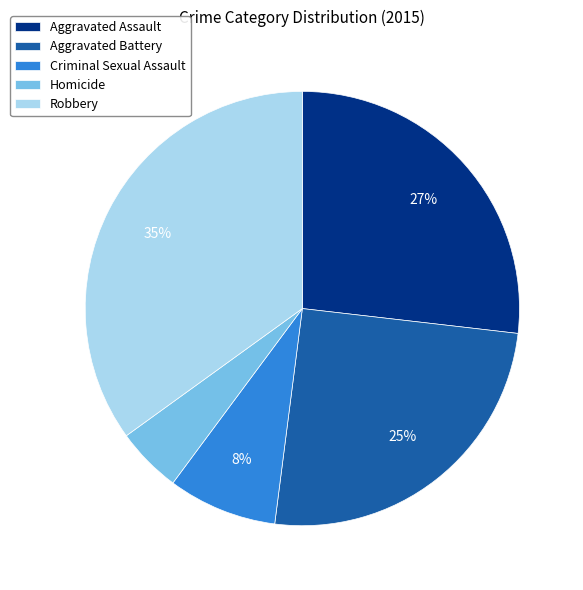

To the nearest percent, what is the difference between the largest and smallest slice percentages?

30%